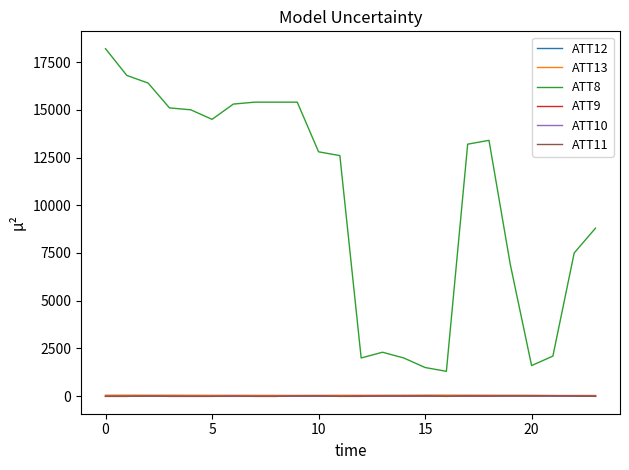

Is this an area chart (filled region under the line)?

No